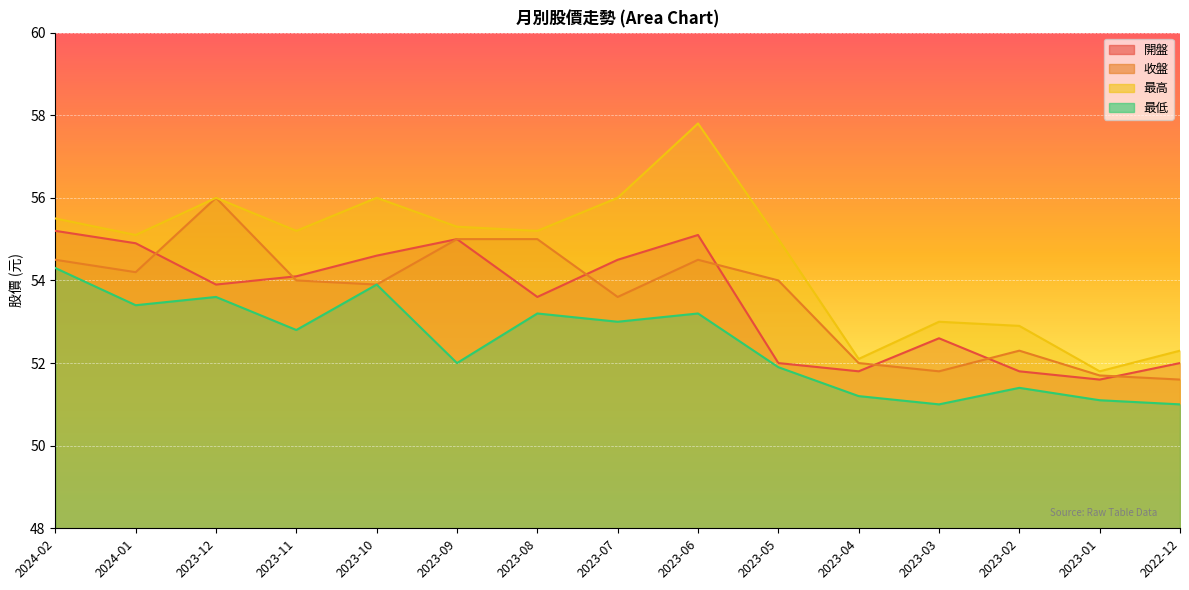

The 開盤 series shows 89.8 at 2023-01. True or false?

False